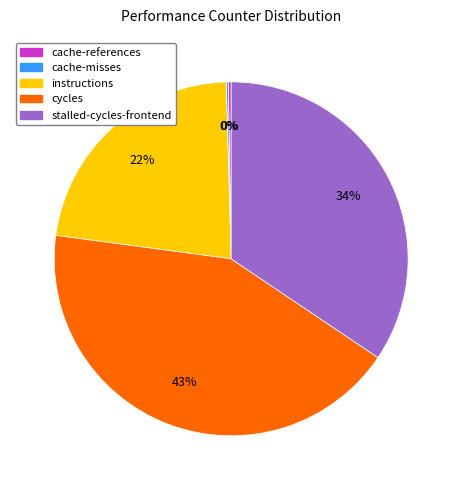

The cycles slice represents 43% of the pie. True or false?

True